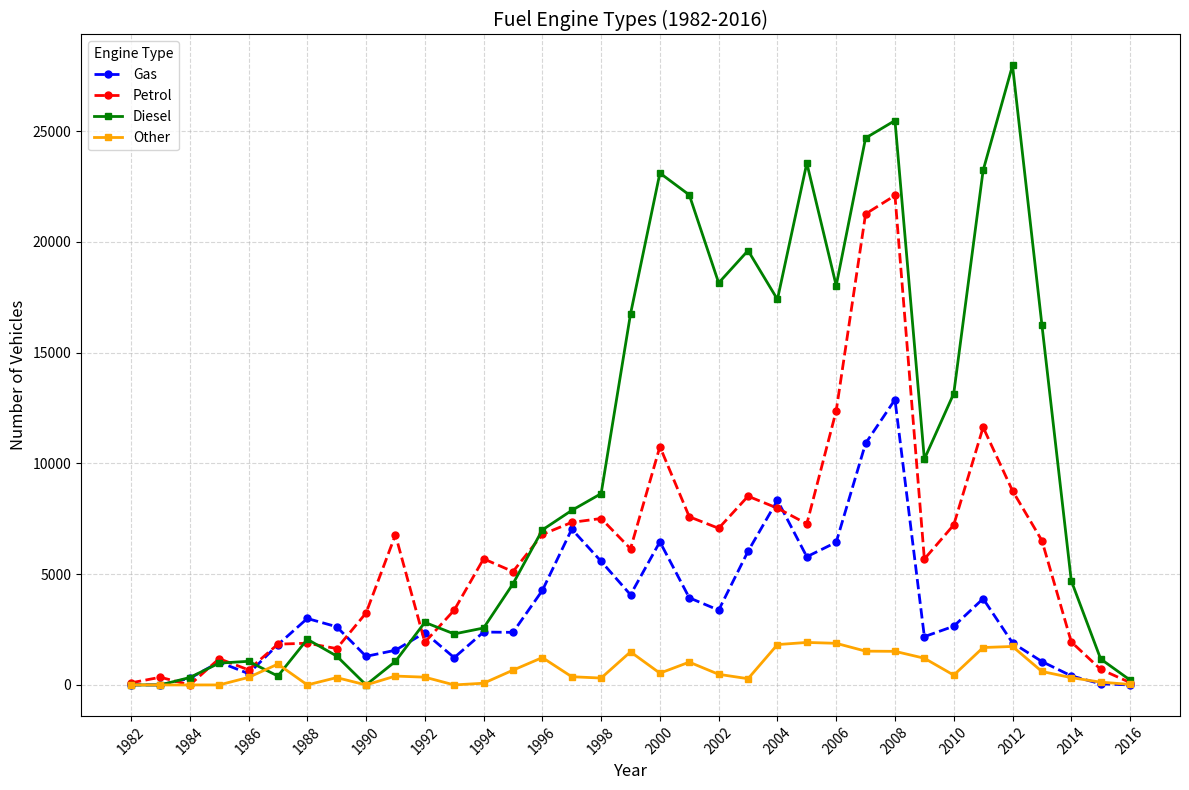

Which series has the largest total across all categories?

Diesel